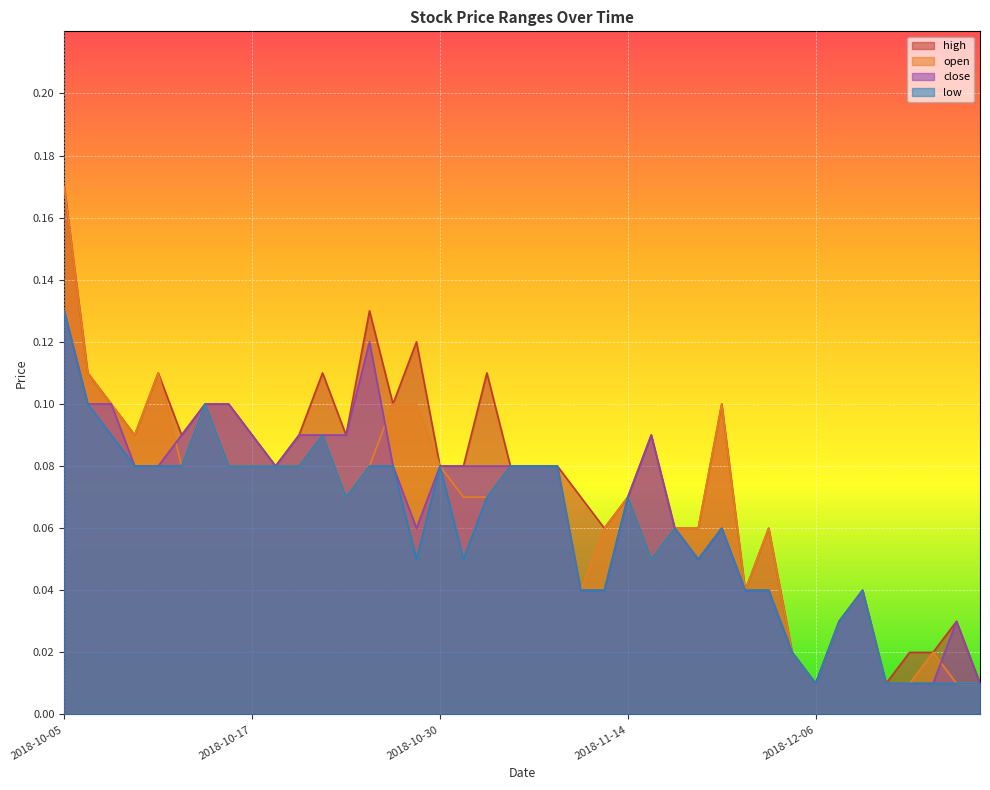

What are all the series names shown in the legend?

high, open, close, low